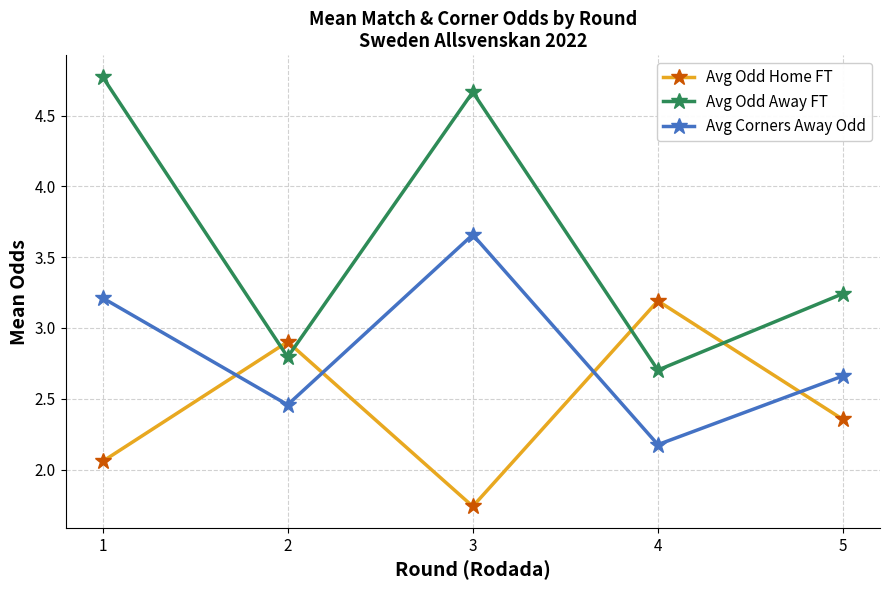

Rank the categories by Avg Corners Away Odd value from highest to lowest.

3, 1, 5, 2, 4